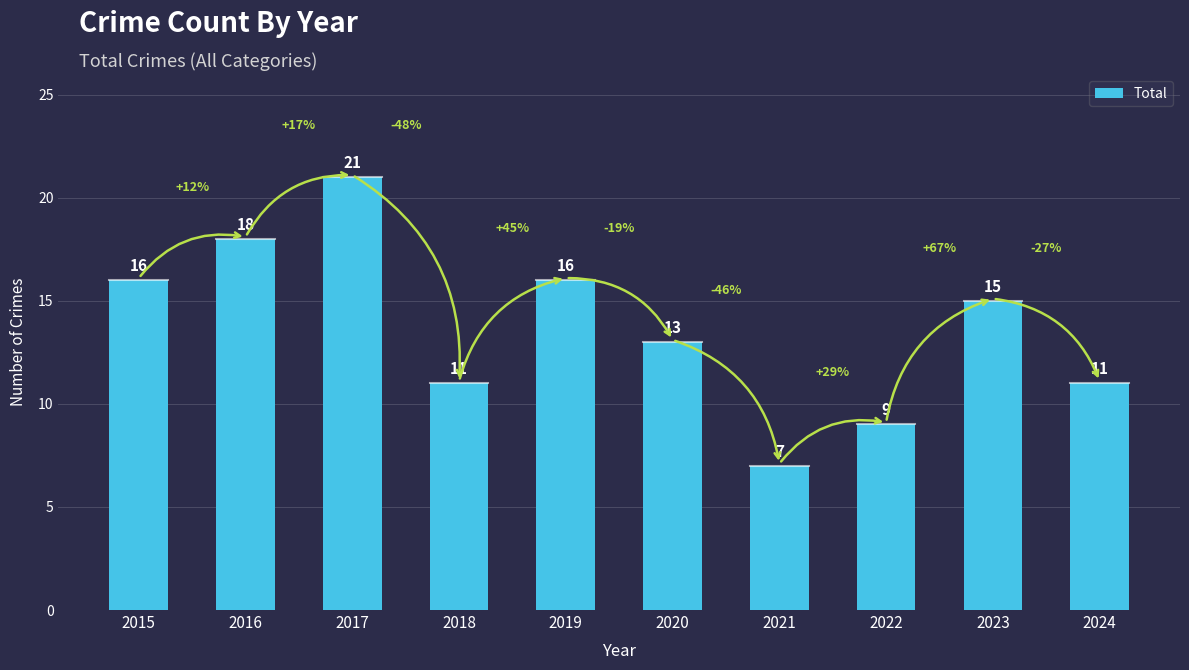

Approximately how many times larger is the value at 2024 compared to 2018?

1.0